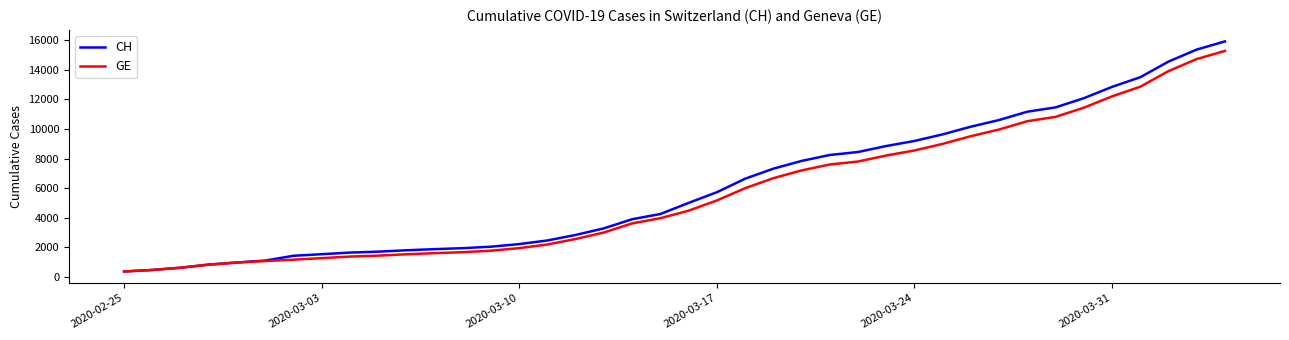

Which series has the largest range (max minus min)?

CH